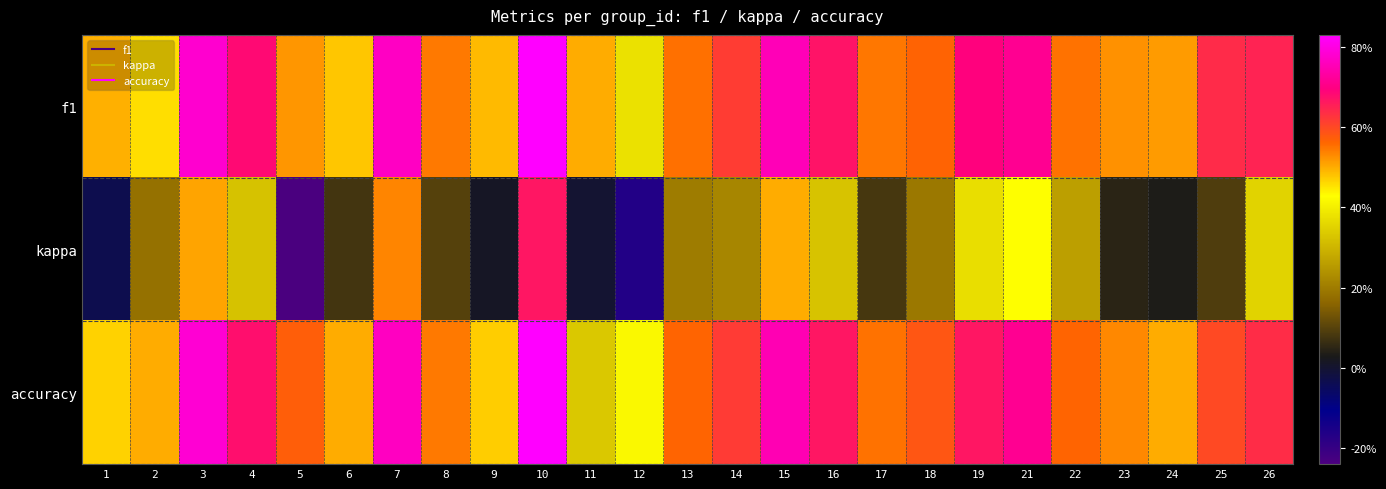

Reading left to right, what are all the values shown in this chart?

f1: 1=0.5	2=0.5	3=0.8	4=0.7	5=0.5	6=0.5	7=0.8	8=0.5	9=0.5	10=0.8	11=0.5	12=0.4	13=0.6	14=0.6	15=0.8	16=0.7	17=0.5	18=0.6	19=0.7	21=0.7	22=0.6	23=0.5	24=0.5	25=0.6	26=0.6
kappa: 1=-0.0	2=0.2	3=0.5	4=0.3	5=-0.2	6=0.1	7=0.5	8=0.1	9=0.0	10=0.7	11=0.0	12=-0.2	13=0.2	14=0.2	15=0.5	16=0.3	17=0.1	18=0.2	19=0.4	21=0.4	22=0.3	23=0.0	24=0.0	25=0.1	26=0.4
accuracy: 1=0.5	2=0.5	3=0.8	4=0.7	5=0.6	6=0.5	7=0.8	8=0.5	9=0.5	10=0.8	11=0.3	12=0.4	13=0.6	14=0.6	15=0.8	16=0.7	17=0.6	18=0.6	19=0.7	21=0.7	22=0.6	23=0.5	24=0.5	25=0.6	26=0.6